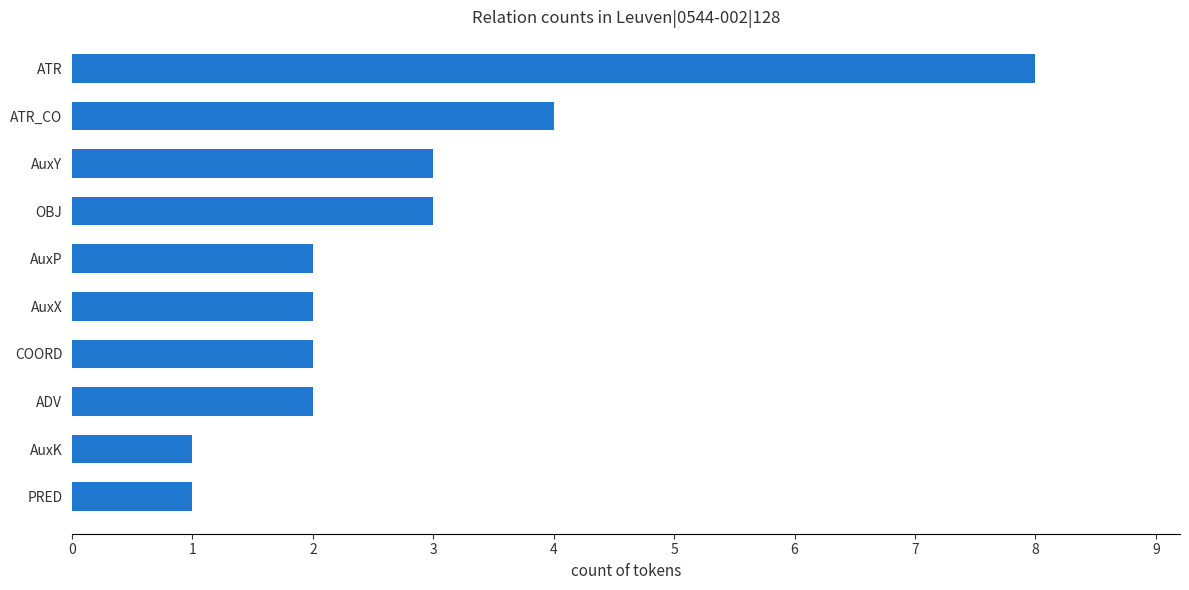

The value at AuxX is 2. True or false?

True